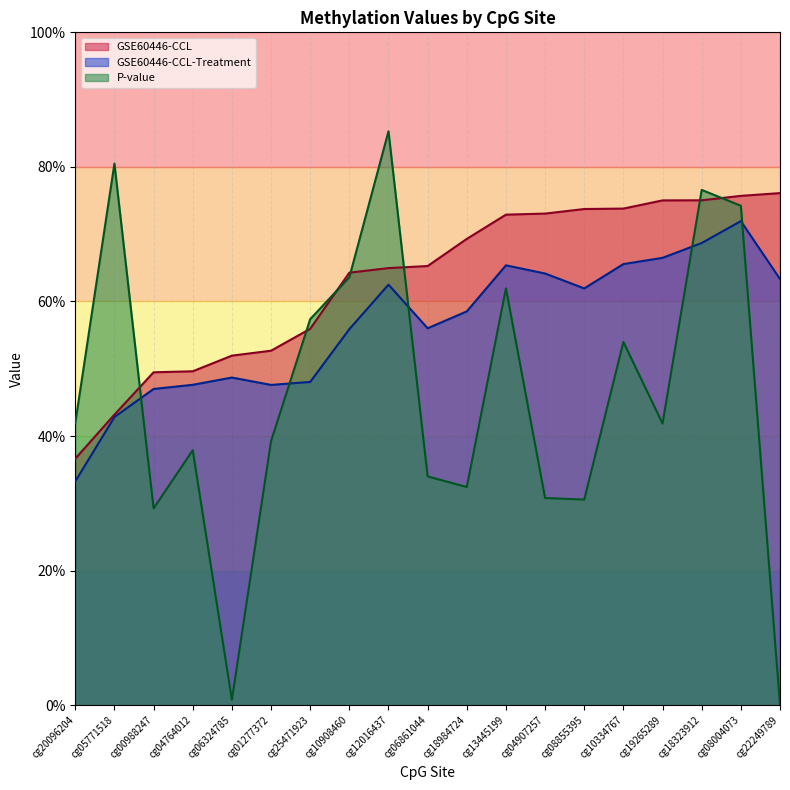

The GSE60446-CCL-Treatment series shows 0.7 at cg01277372. True or false?

False